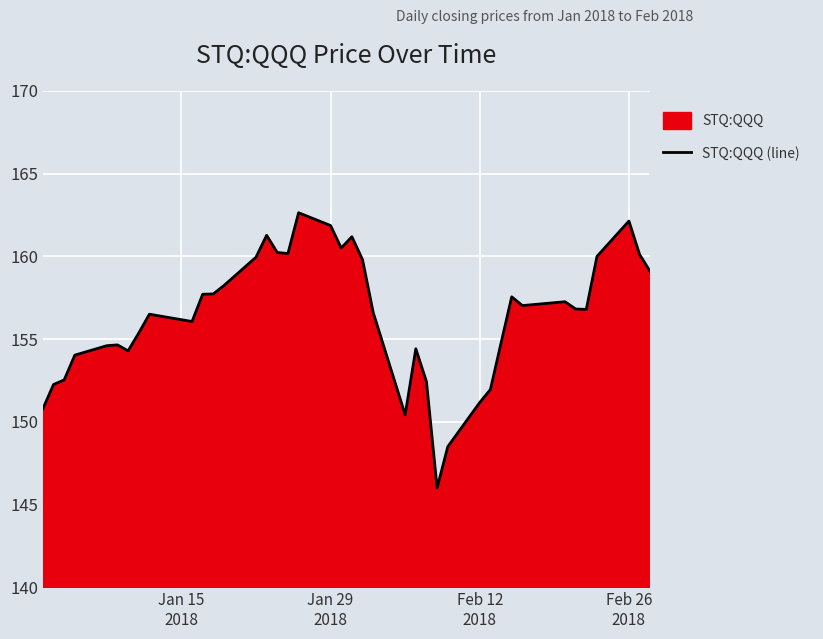

What is the greatest value displayed?

162.6